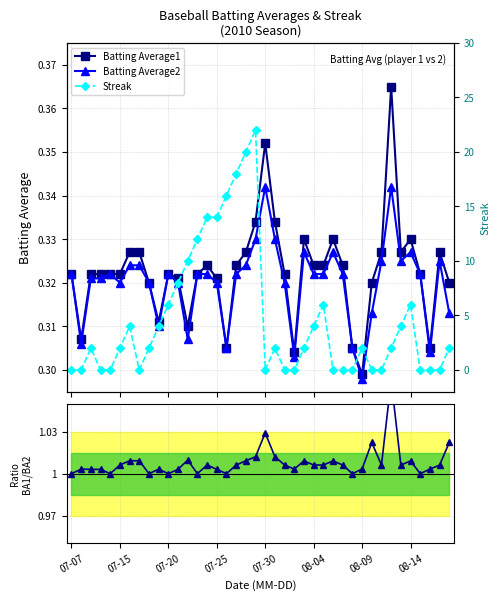

What is the minimum value for Batting Average1?

0.3